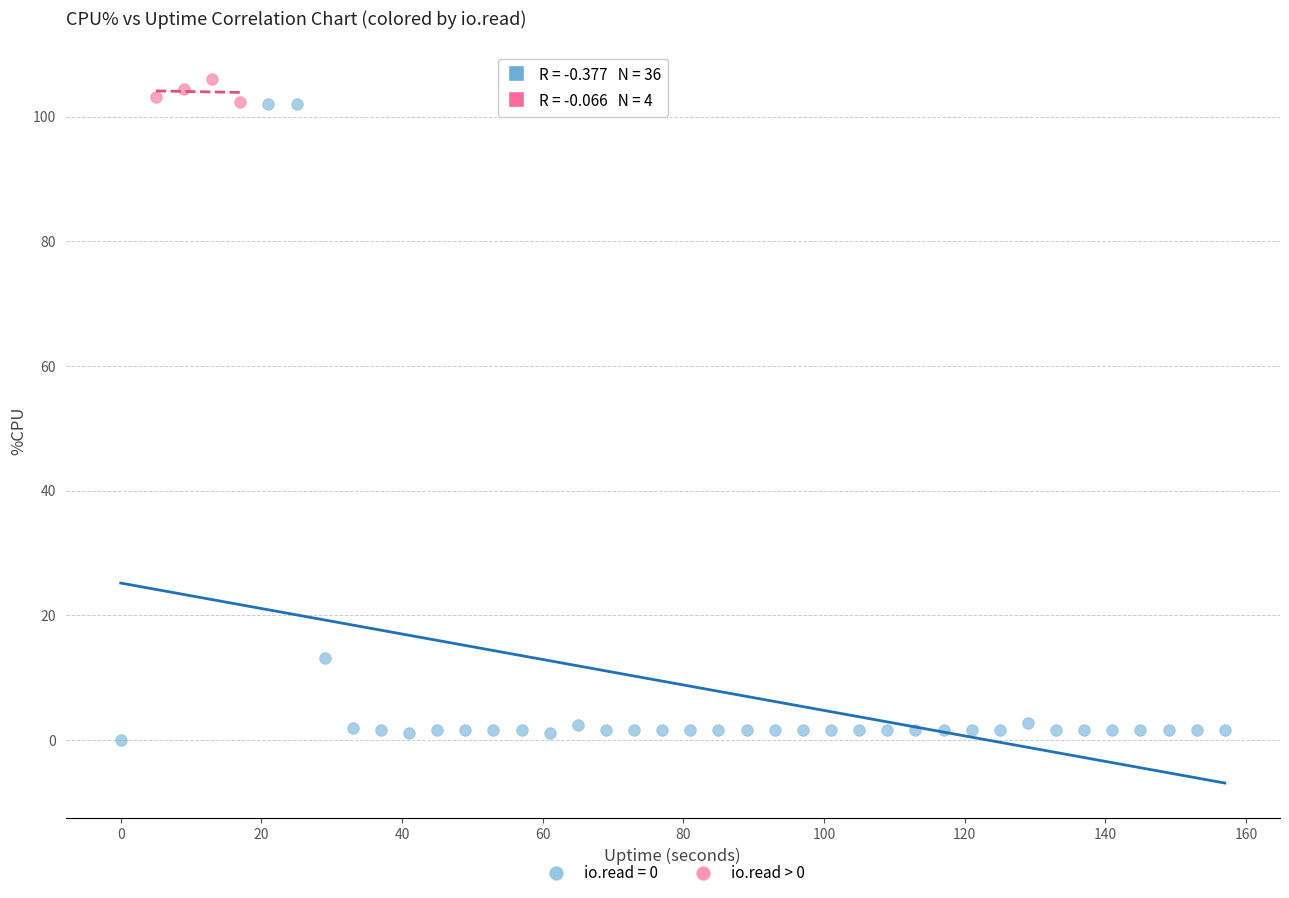

Which series reaches the minimum Y coordinate?

io.read = 0